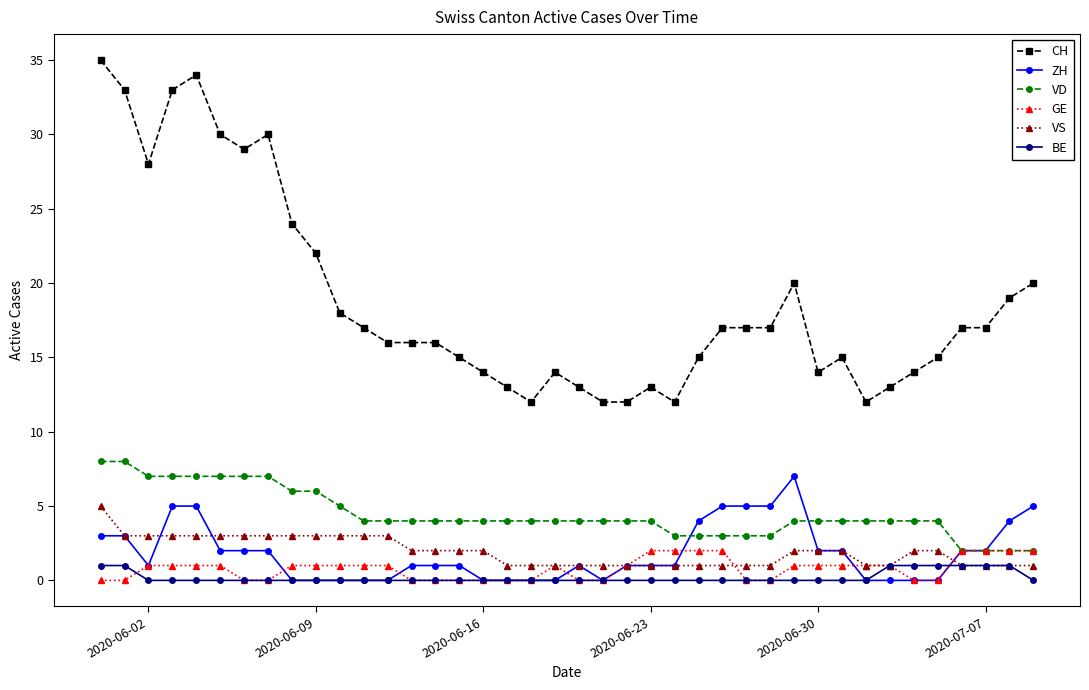

True or false: BE and CH intersect in this chart.

False